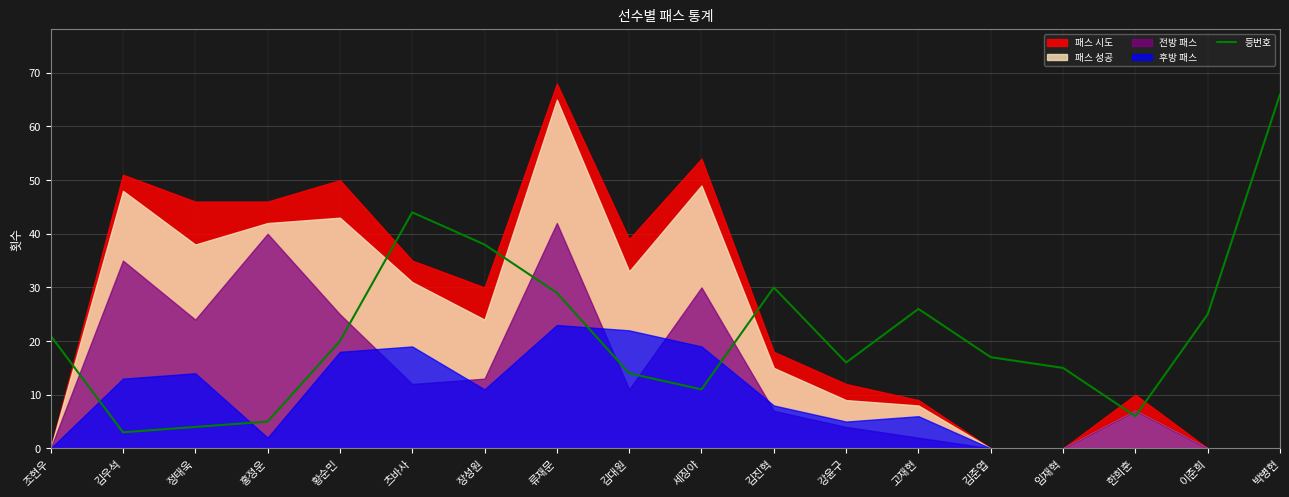

What is the highest value of the 등번호 series?

66